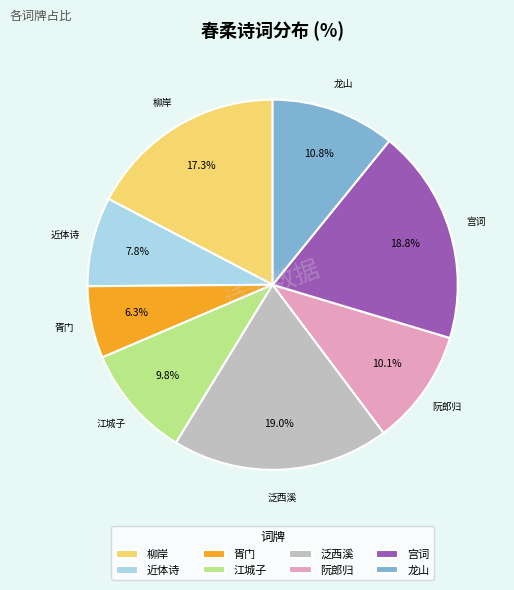

Approximately how many times larger is the value at 近体诗 compared to 胥门?

1.2